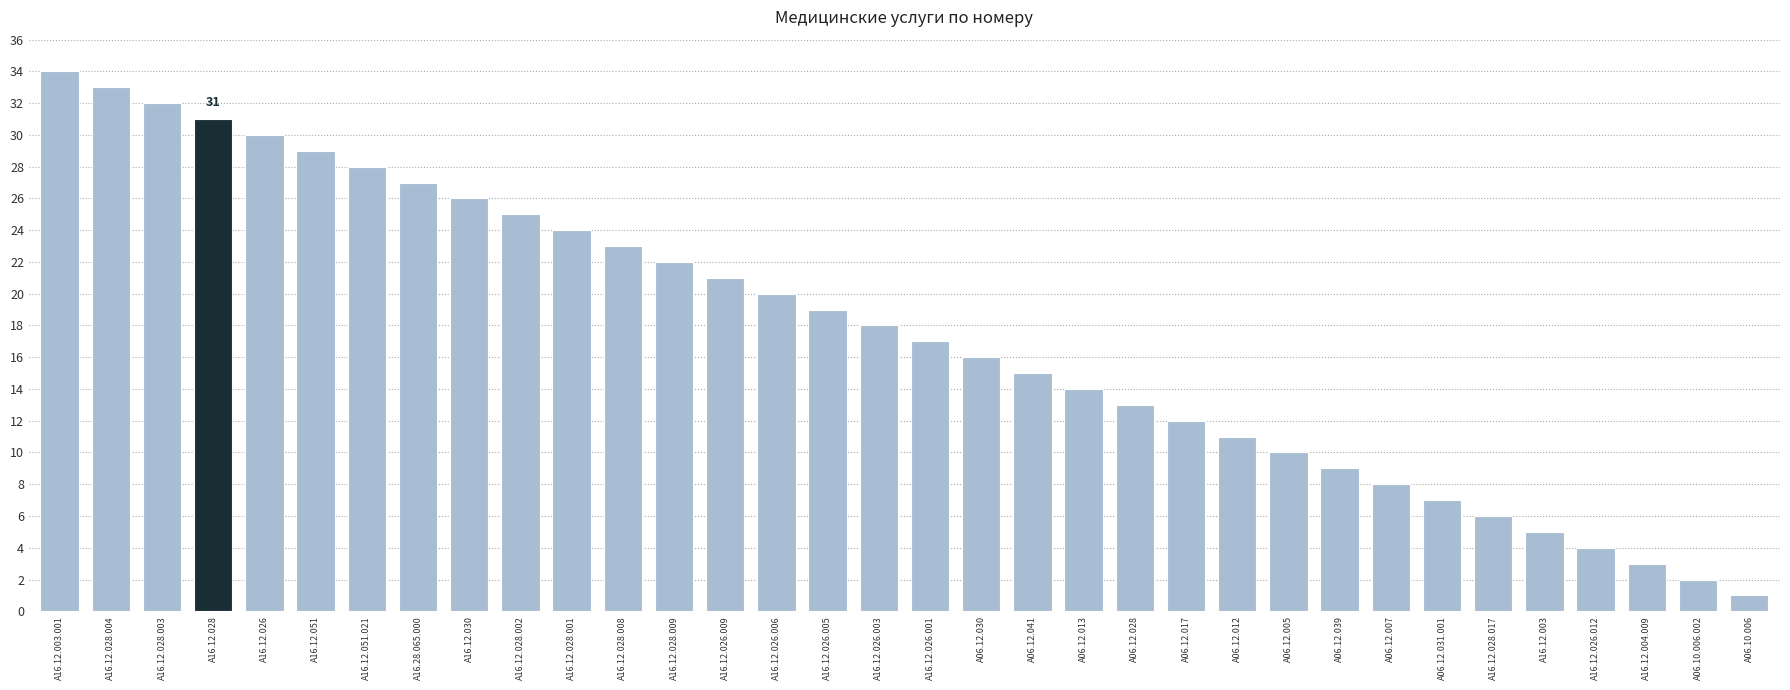

How many distinct data groups are displayed?

1